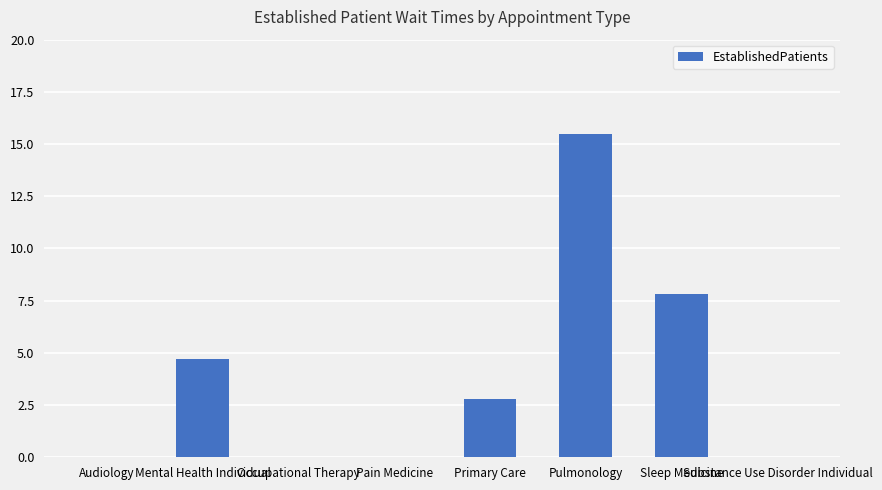

What is the maximum value shown in the chart?

15.5